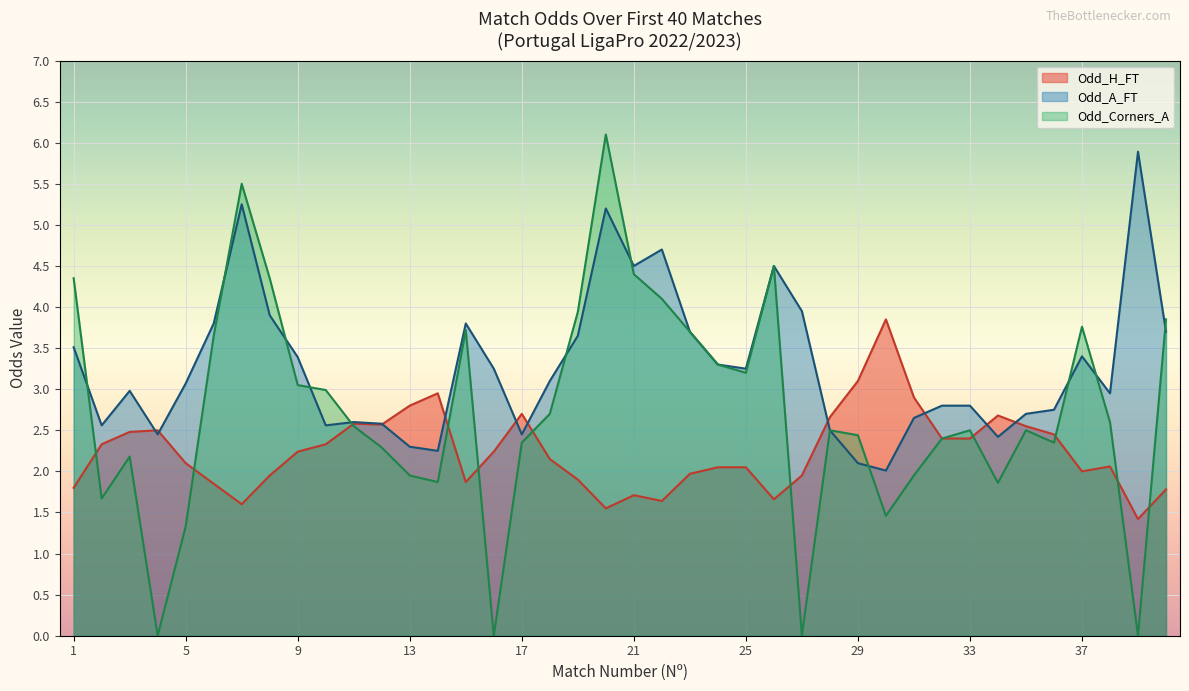

Where does the Odd_A_FT series first go above 3?

1